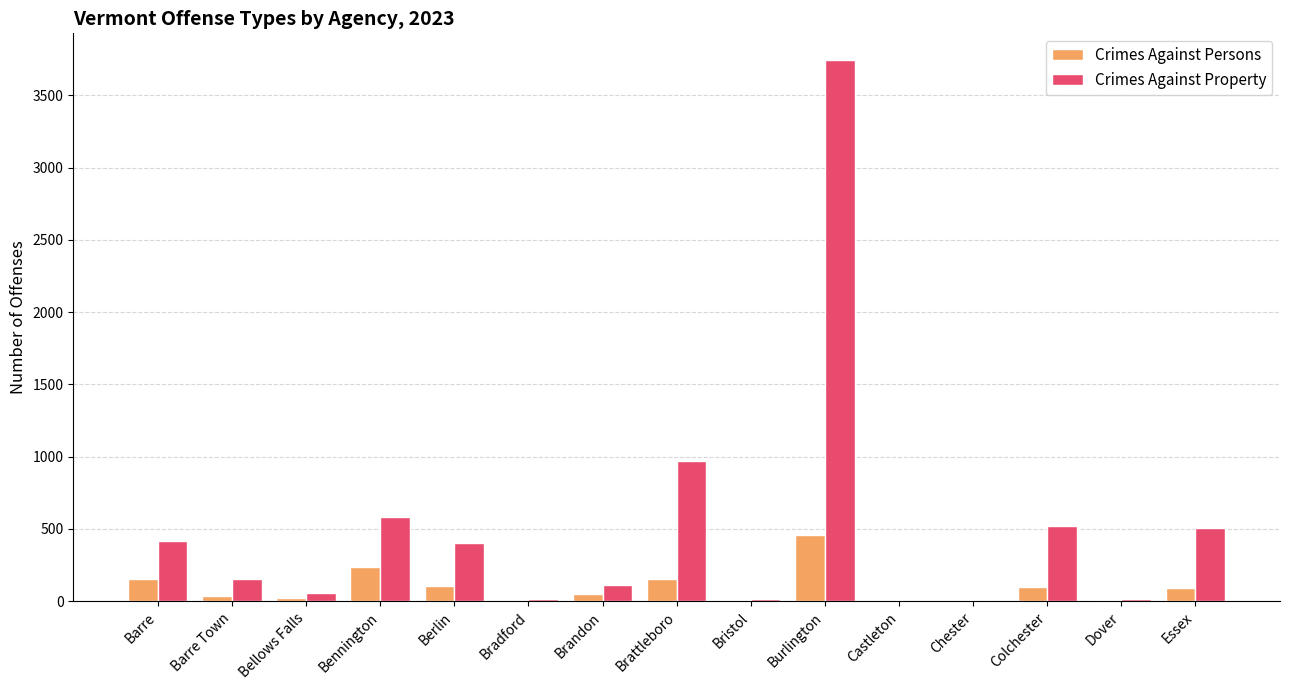

What is the maximum value shown in the chart?

3743